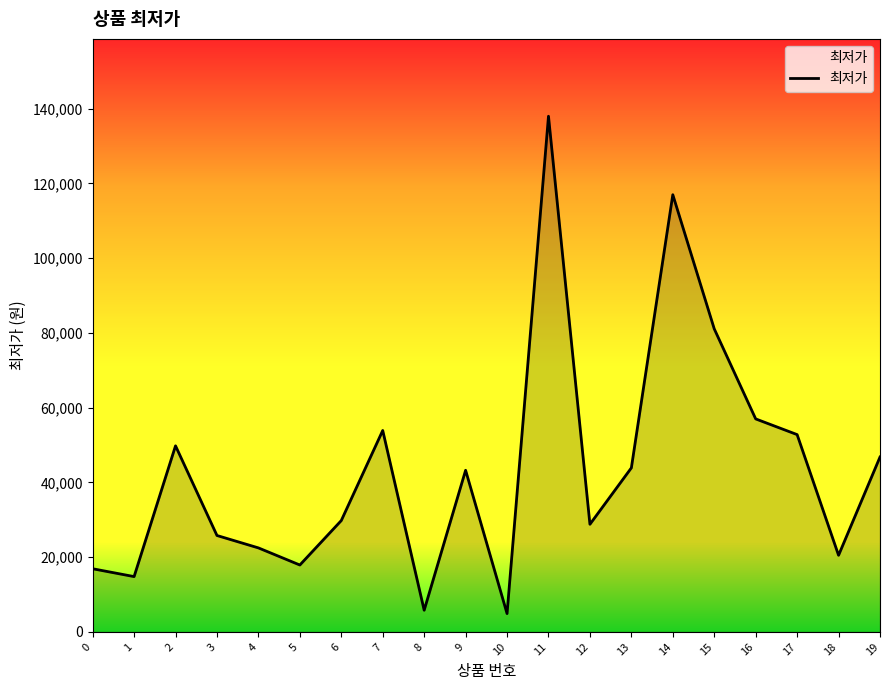

How many lines are shown in the chart?

1